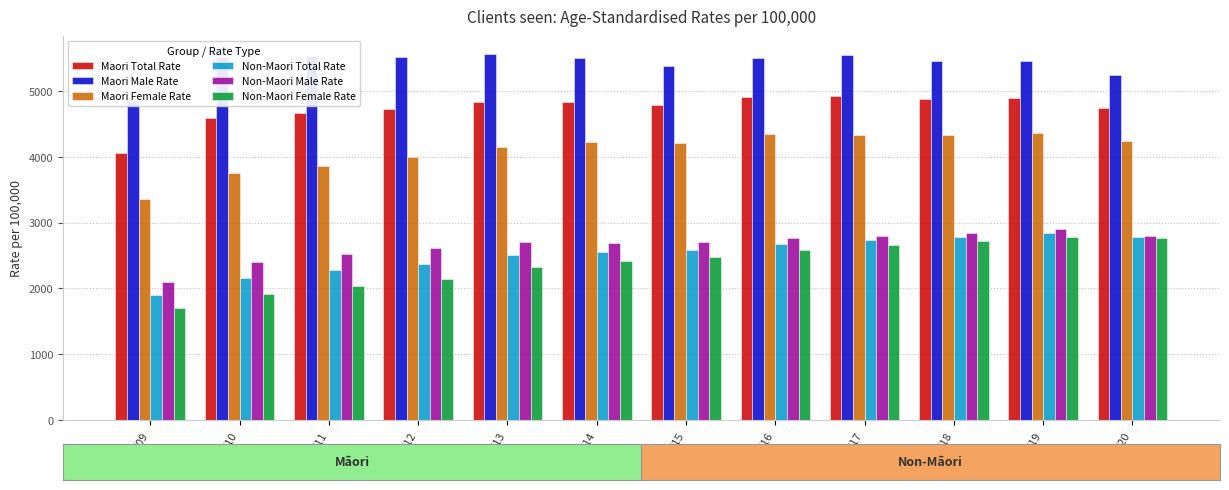

Reading left to right, extract all data points from this chart.

Maori Total Rate: 2008/09=4064.1	2009/10=4595.7	2010/11=4660.2	2011/12=4731.2	2012/13=4825.5	2013/14=4834.8	2014/15=4784.1	2015/16=4903.2	2016/17=4925.8	2017/18=4878.1	2018/19=4898.4	2019/20=4733.5
Maori Male Rate: 2008/09=4844.8	2009/10=5515.5	2010/11=5535.6	2011/12=5514.8	2012/13=5556.8	2013/14=5495.9	2014/15=5383.8	2015/16=5495.7	2016/17=5546.8	2017/18=5451.8	2018/19=5460.7	2019/20=5239.9
Maori Female Rate: 2008/09=3351.2	2009/10=3758.6	2010/11=3859.7	2011/12=4002.8	2012/13=4148.6	2013/14=4216.9	2014/15=4215.7	2015/16=4342.2	2016/17=4326.0	2017/18=4323.0	2018/19=4353.8	2019/20=4243.9
Non-Maori Total Rate: 2008/09=1895.4	2009/10=2152.0	2010/11=2272.4	2011/12=2376.5	2012/13=2509.3	2013/14=2551.1	2014/15=2588.5	2015/16=2672.2	2016/17=2727.5	2017/18=2773.2	2018/19=2836.7	2019/20=2778.1
Non-Maori Male Rate: 2008/09=2093.4	2009/10=2407.2	2010/11=2521.5	2011/12=2615.4	2012/13=2699.5	2013/14=2695.3	2014/15=2706.9	2015/16=2767.3	2016/17=2800.5	2017/18=2835.8	2018/19=2897.4	2019/20=2797.2
Non-Maori Female Rate: 2008/09=1706.9	2009/10=1908.9	2010/11=2033.0	2011/12=2146.2	2012/13=2327.9	2013/14=2413.9	2014/15=2476.7	2015/16=2583.6	2016/17=2659.3	2017/18=2714.6	2018/19=2779.1	2019/20=2764.1